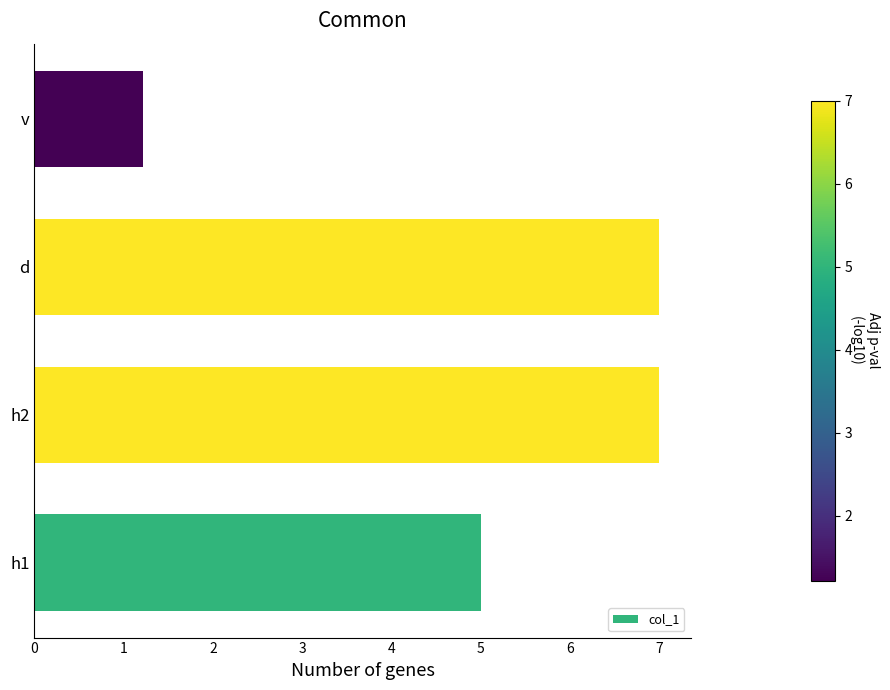

Where is the data nearest to the value 4?

h1